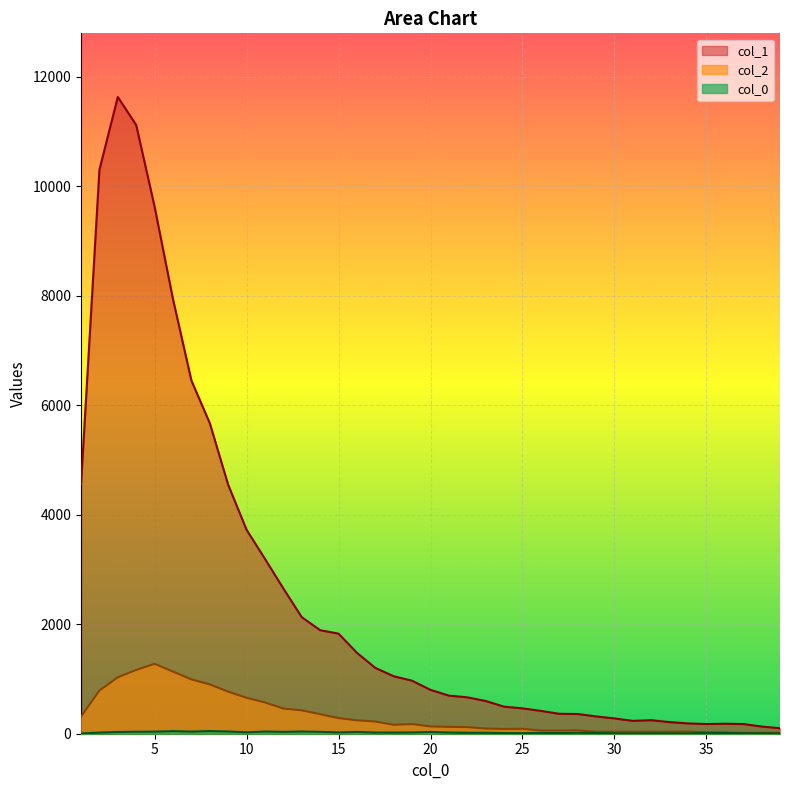

How many interior local valleys does the col_1 series have?

2